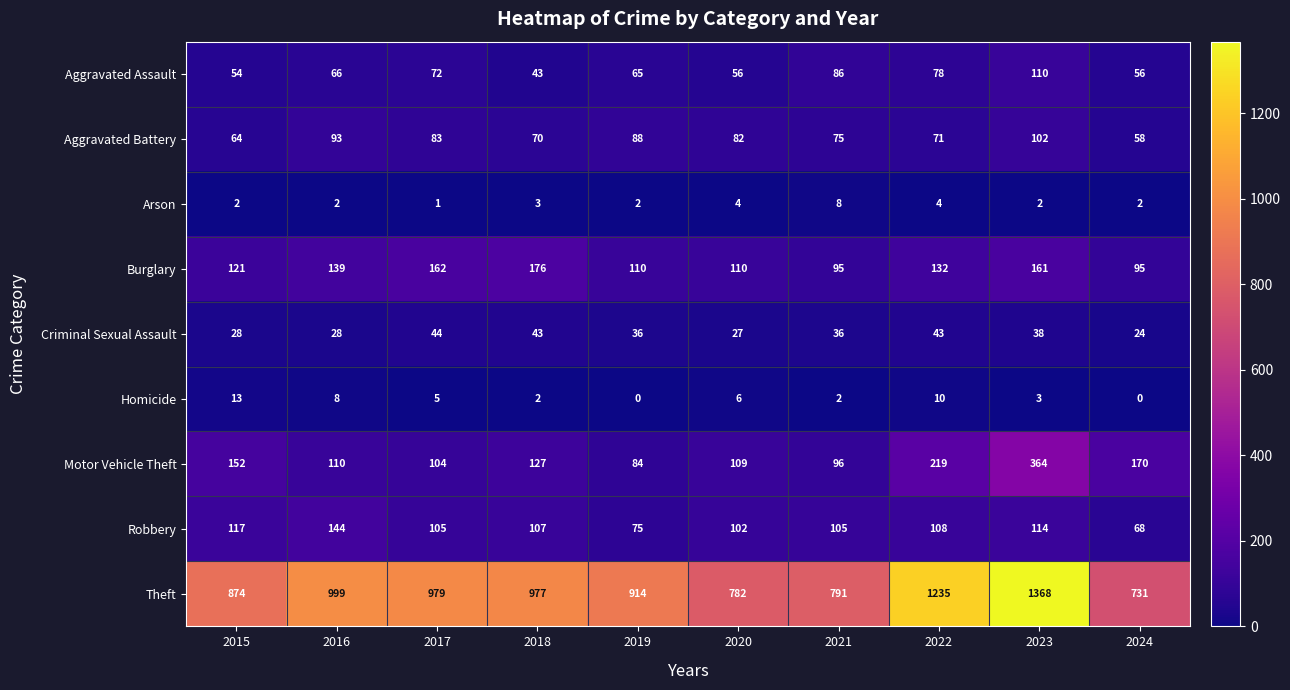

The Homicide series shows 0 at 2024. True or false?

True